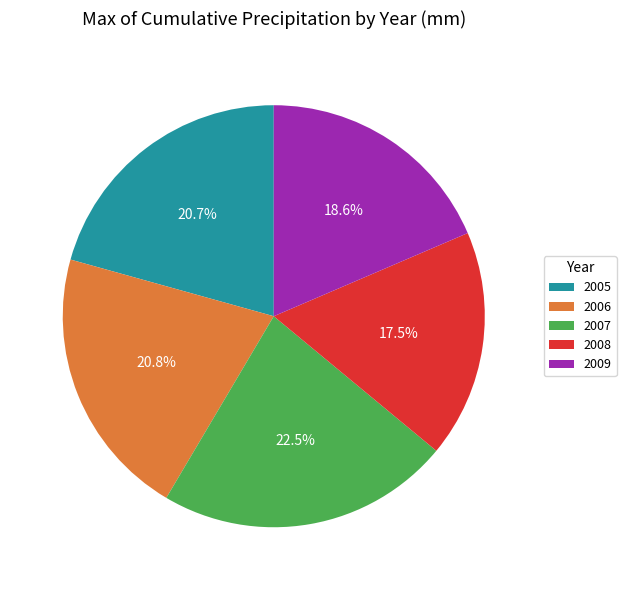

Combined, do 2009 and 2005 account for over 50%?

No